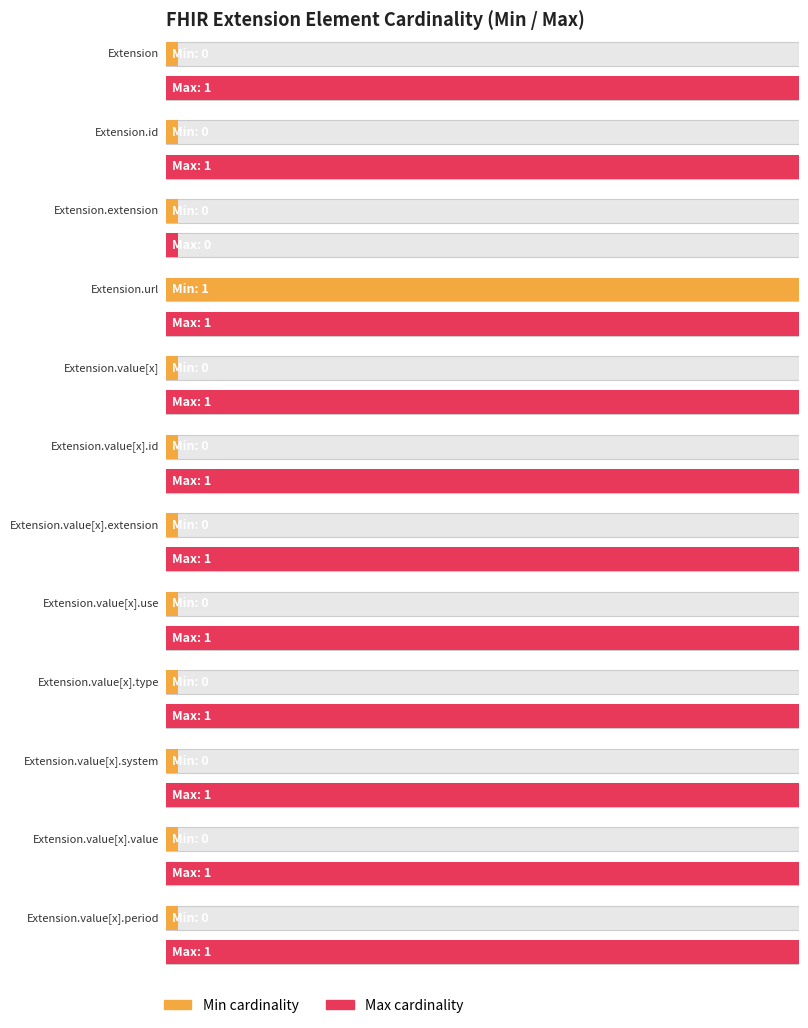

At how many categories does at least one series exceed 0?

11